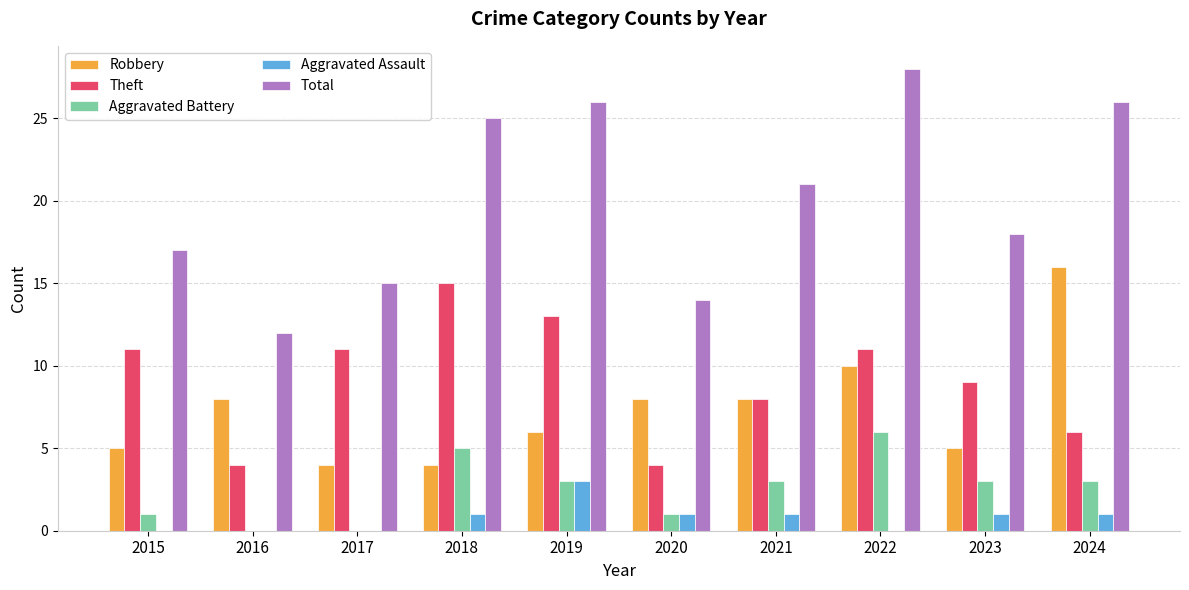

What is the approximate value of Total at 2019?

26